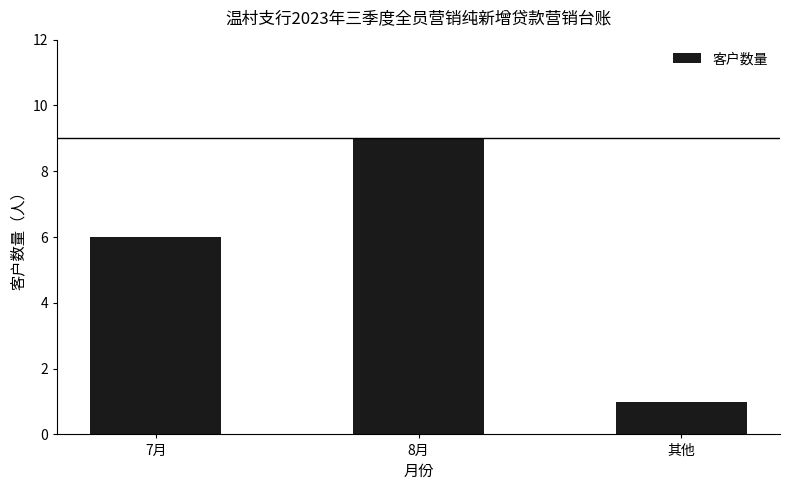

Count the number of data series in this chart.

1